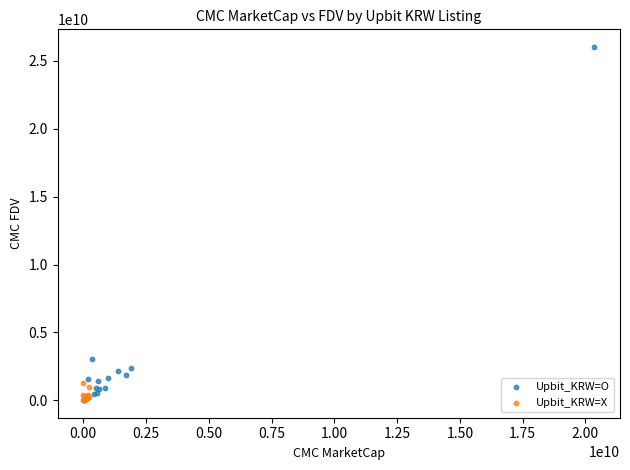

Which series contains the highest Y value?

Upbit_KRW=O